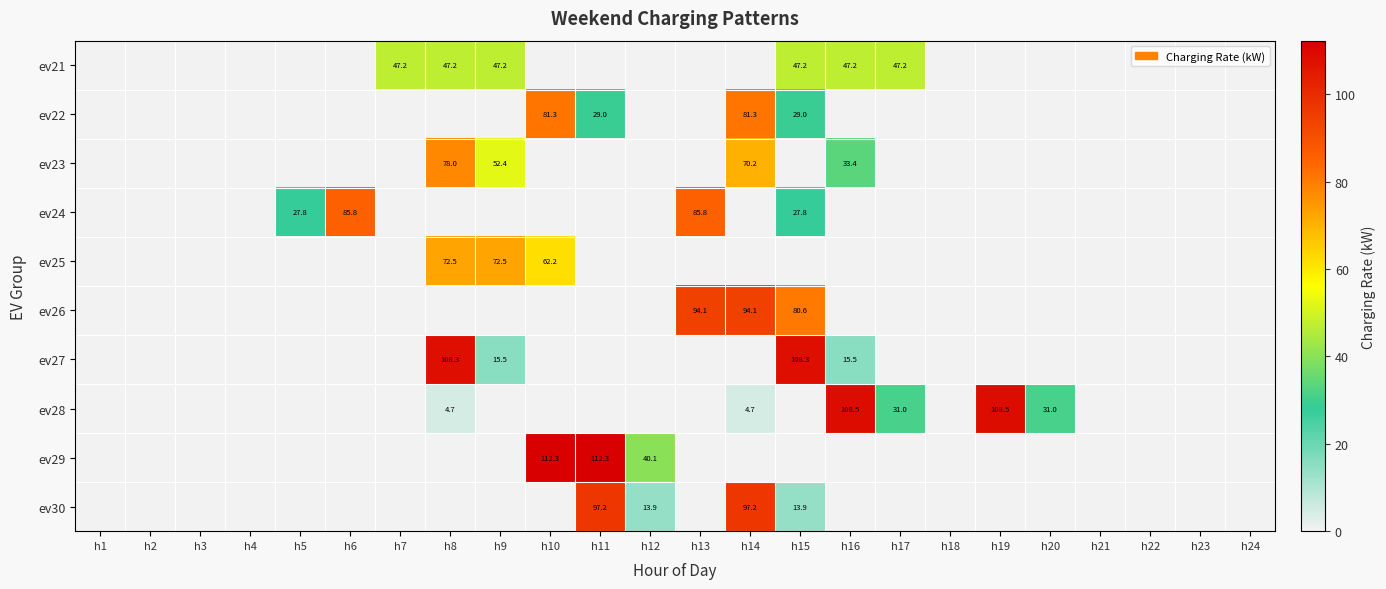

Is it true that ev22 equals 110.2 at h10?

False